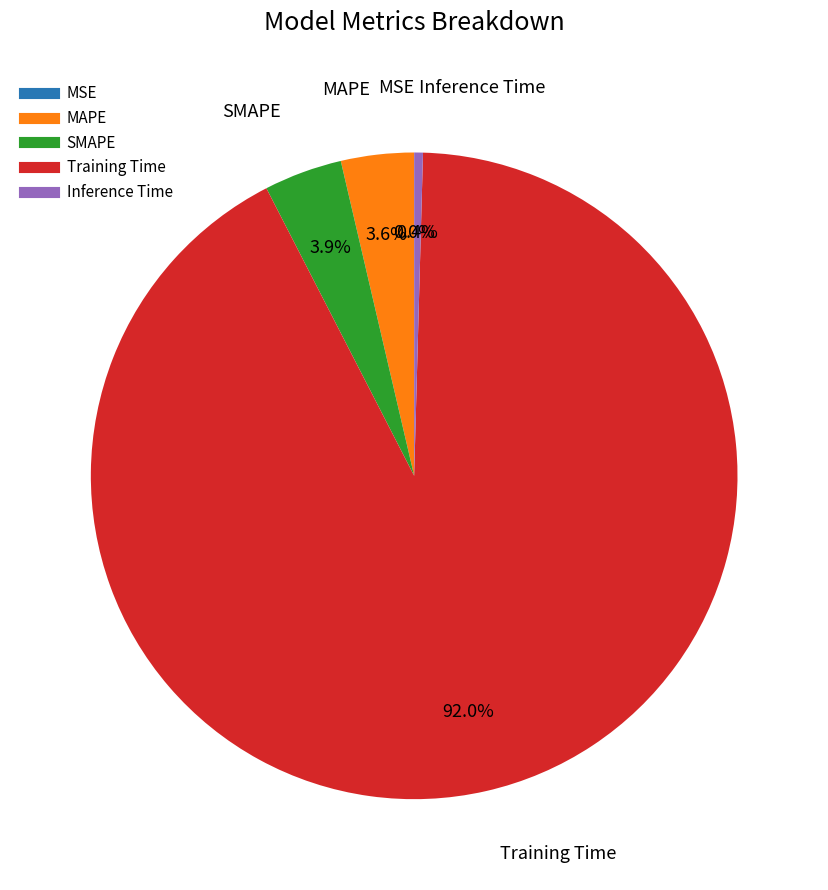

Which slice is the largest?

Training Time